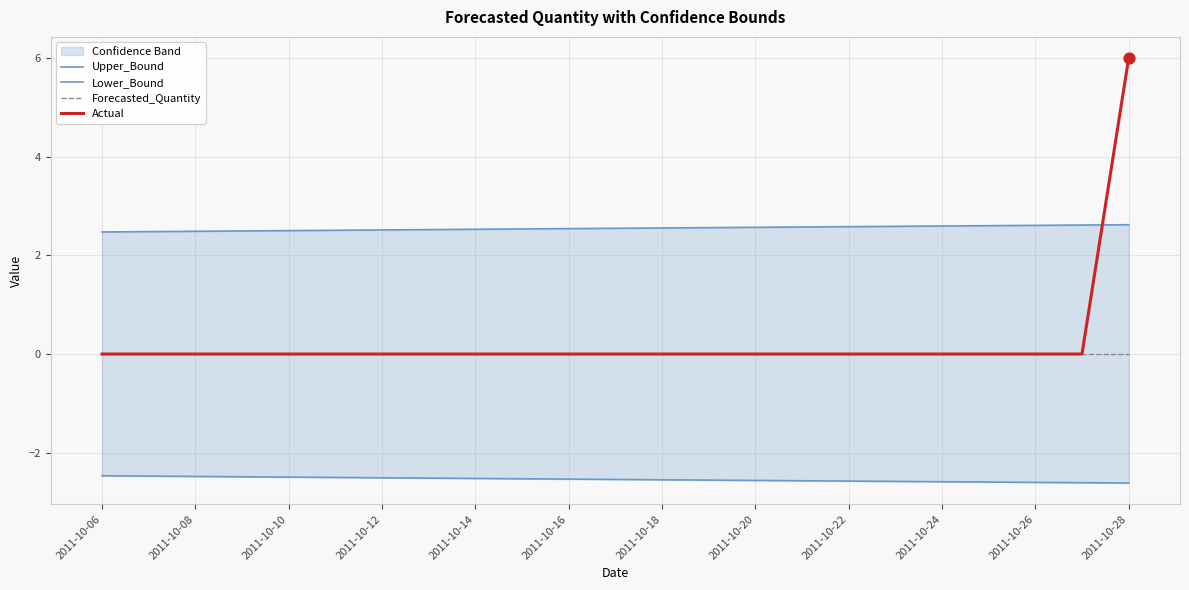

Which series has the largest total across all categories?

Upper_Bound